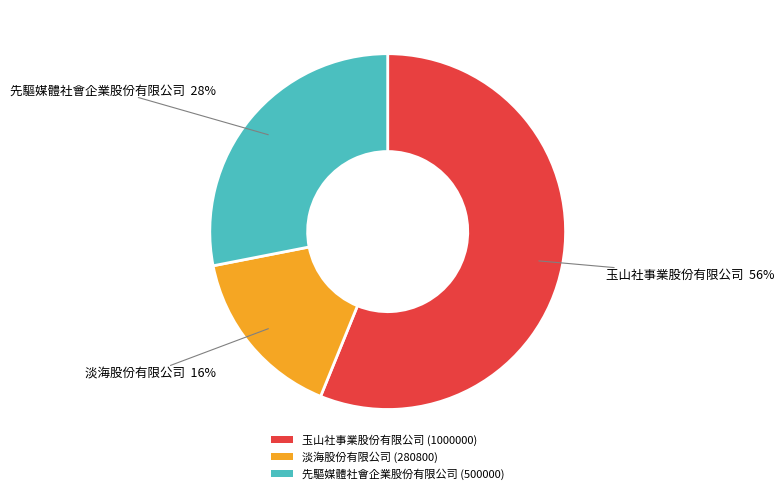

To the nearest percent, what is the combined percentage of 先驅媒體社會企業股份有限公司 and 淡海股份有限公司?

44%